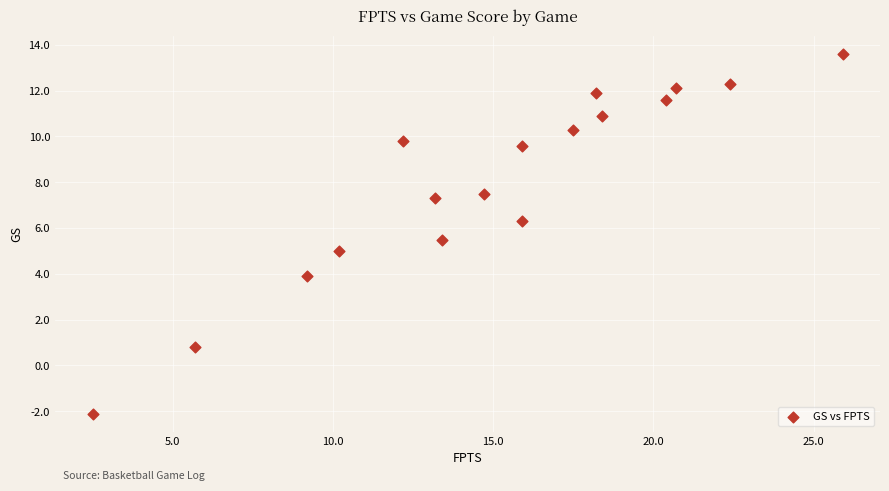

List the coordinates of all points as (Y, X) pairs, reading left to right.

(-2.1, 2.5)  (0.8, 5.7)  (3.9, 9.2)  (5.0, 10.2)  (9.8, 12.2)  (7.3, 13.2)  (5.5, 13.4)  (7.5, 14.7)  (9.6, 15.9)  (6.3, 15.9)  (10.3, 17.5)  (11.9, 18.2)  (10.9, 18.4)  (11.6, 20.4)  (12.1, 20.7)  (12.3, 22.4)  (13.6, 25.9)